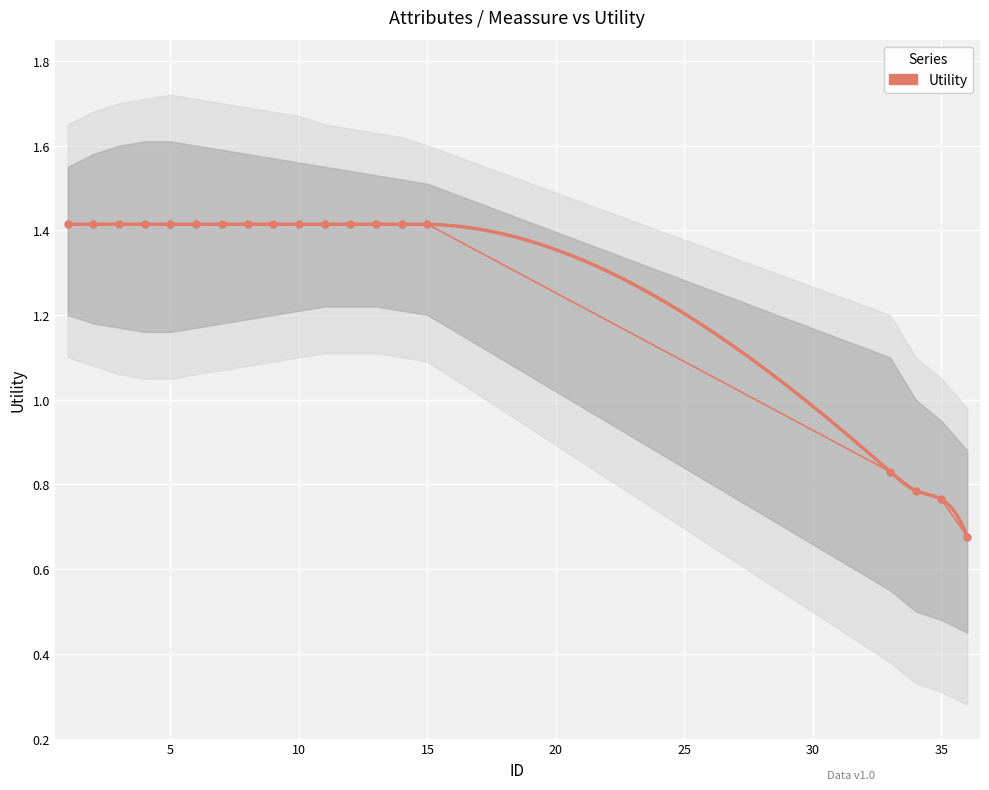

What is the minimum value shown in the chart?

0.7